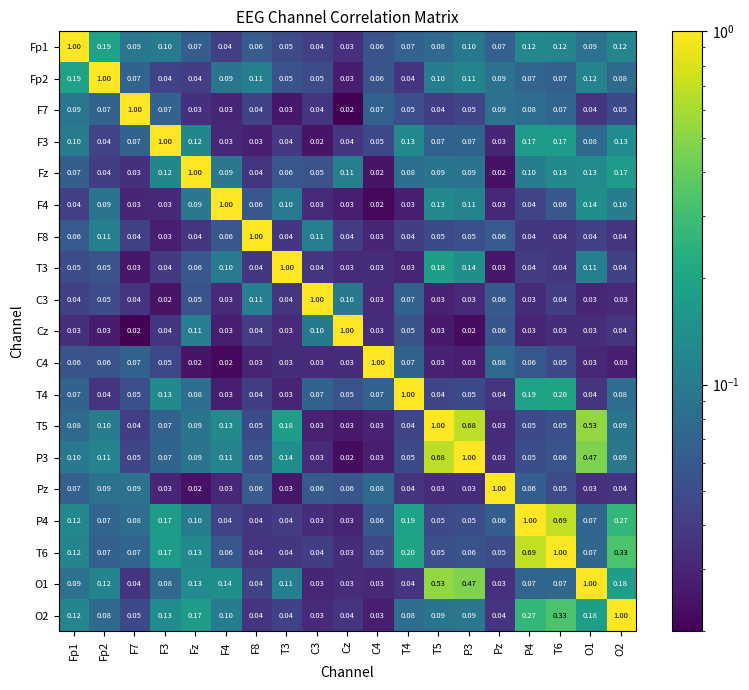

What is the spread (max minus min) of values at O1?

1.0